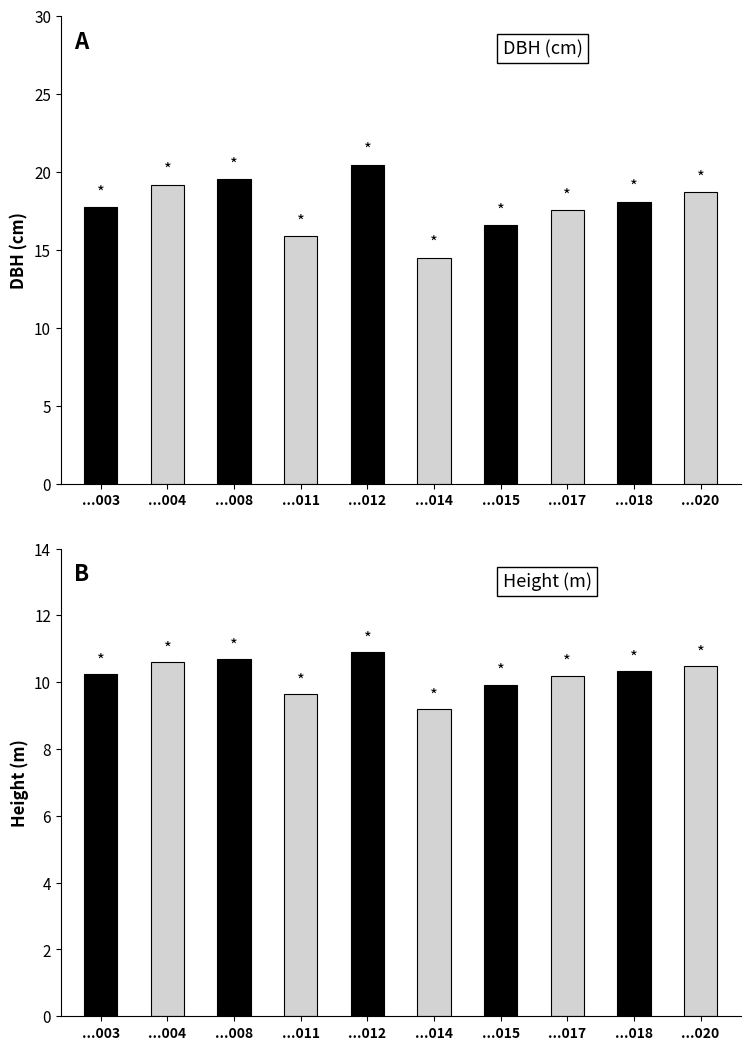

The h series shows 14.3 at ...012. True or false?

False